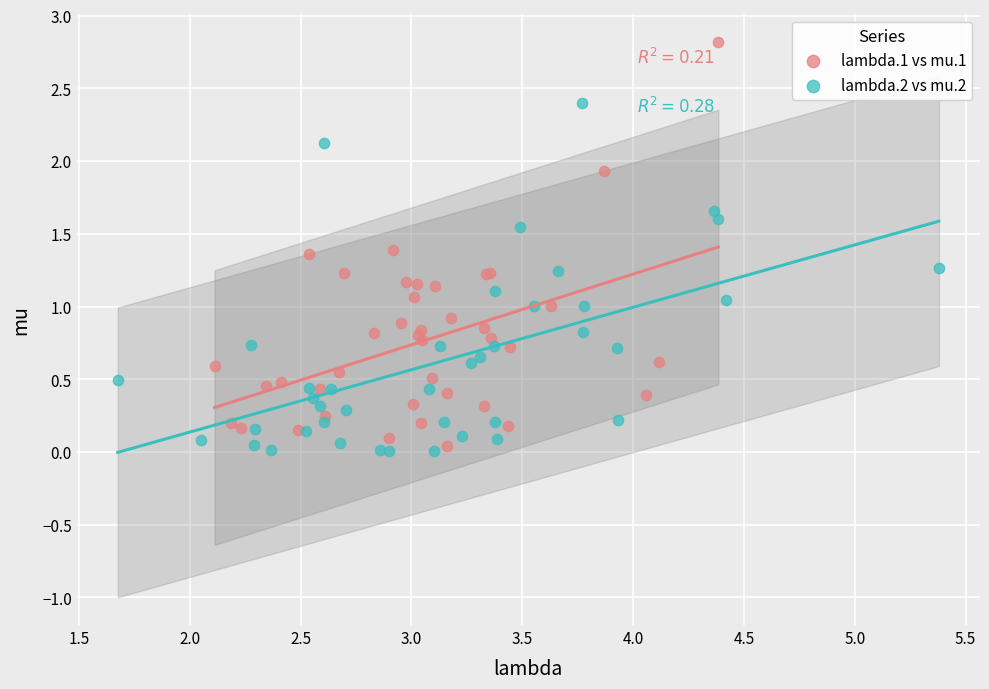

Which series contains the highest Y value?

lambda.1 vs mu.1